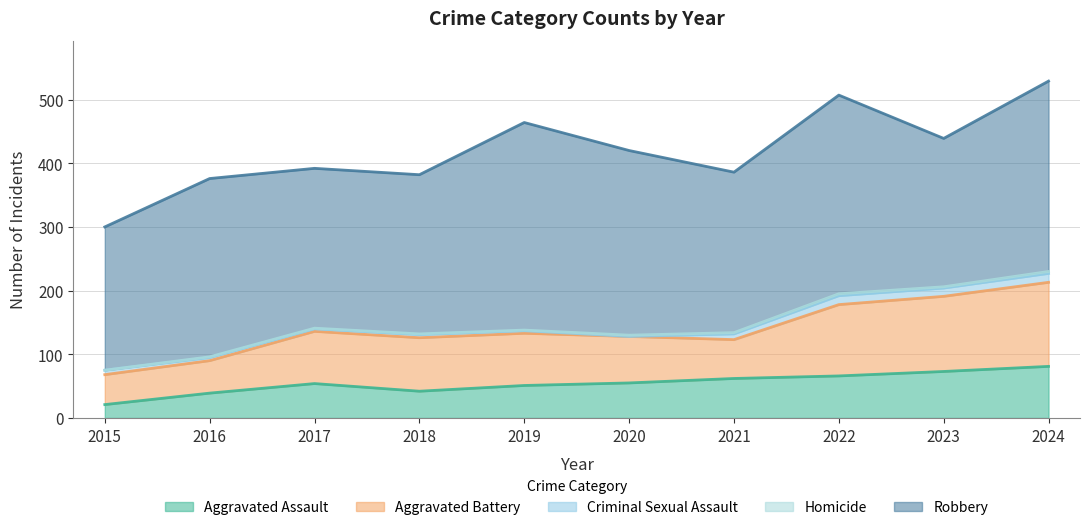

How many data points in Aggravated Battery are above 82?

4